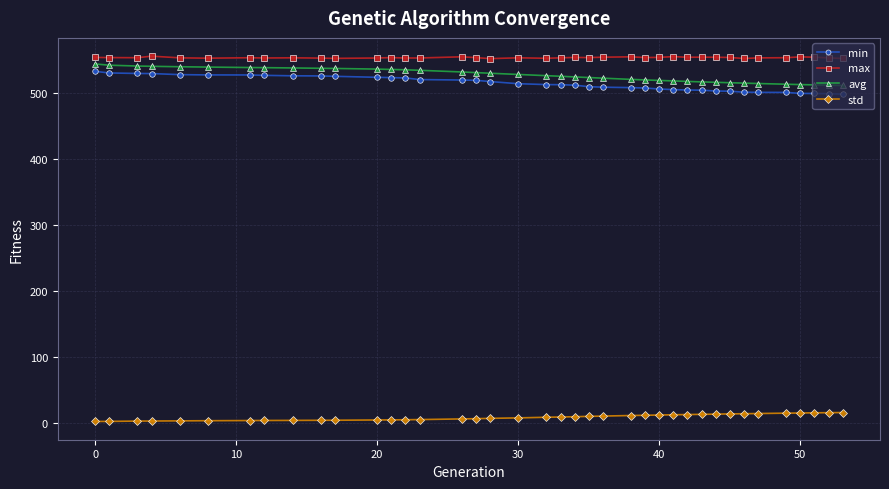

True or false: std and max intersect in this chart.

False